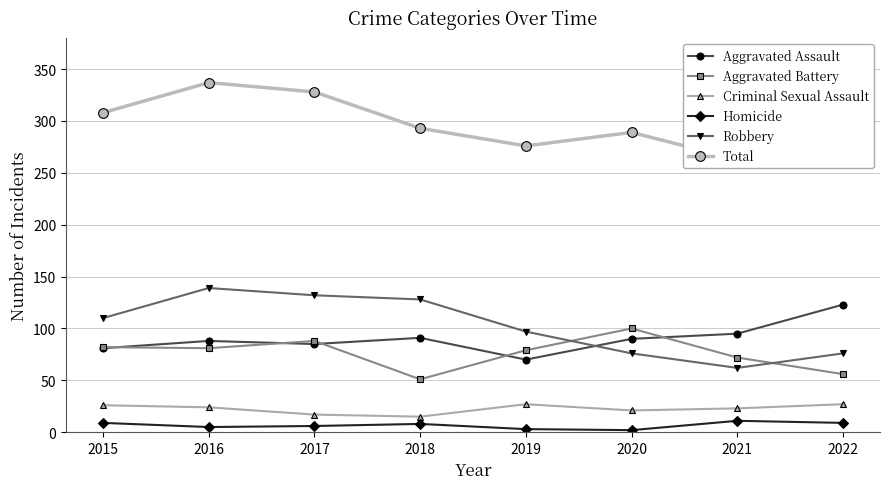

True or false: Aggravated Battery and Total intersect in this chart.

False